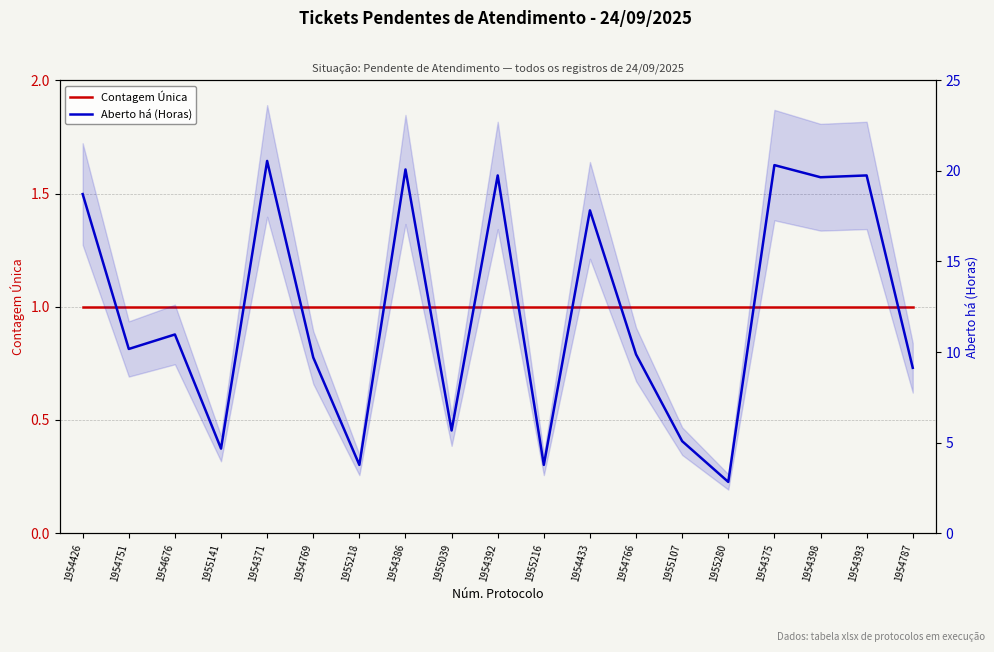

What is the difference between the Aberto há (Horas) values at 1954676 and 1955141?

6.3